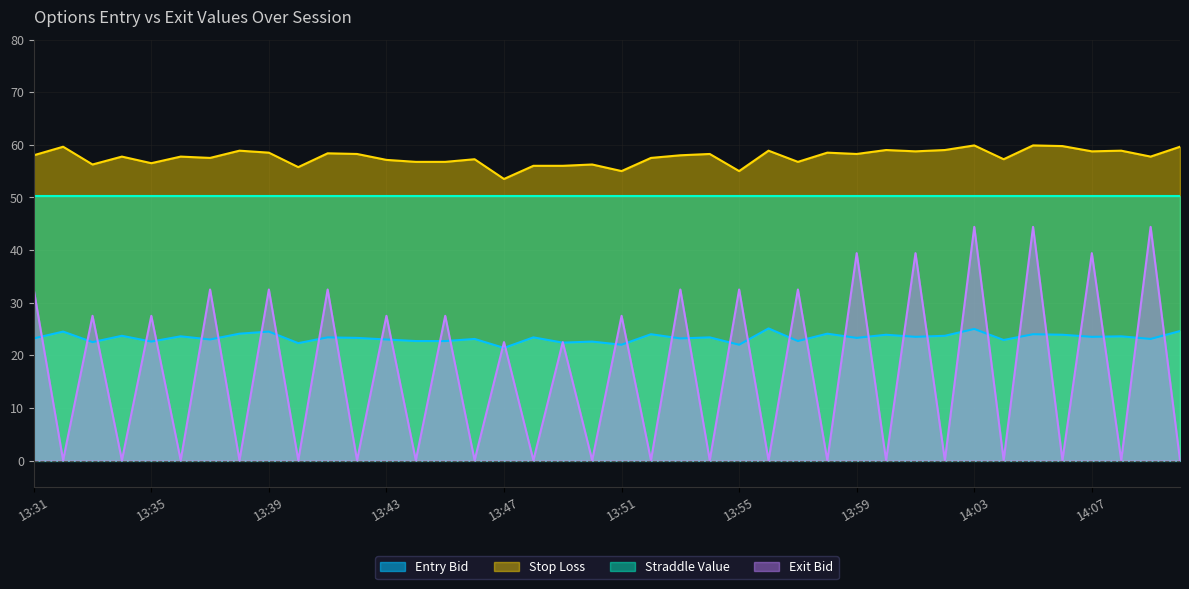

Where is the first local maximum for sl?

13:32